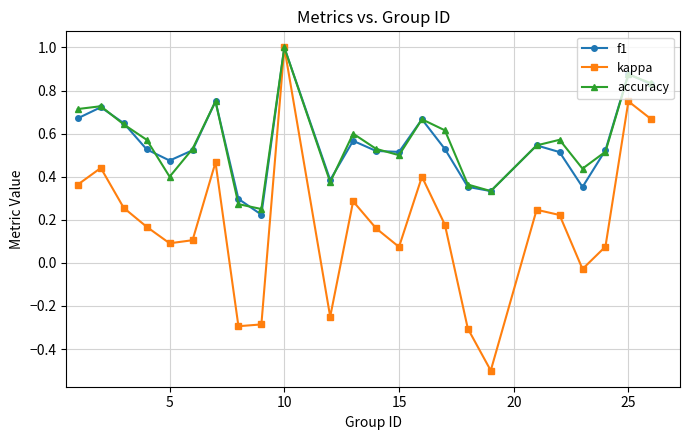

In kappa, how many points are lower than both neighbors (excluding endpoints)?

6